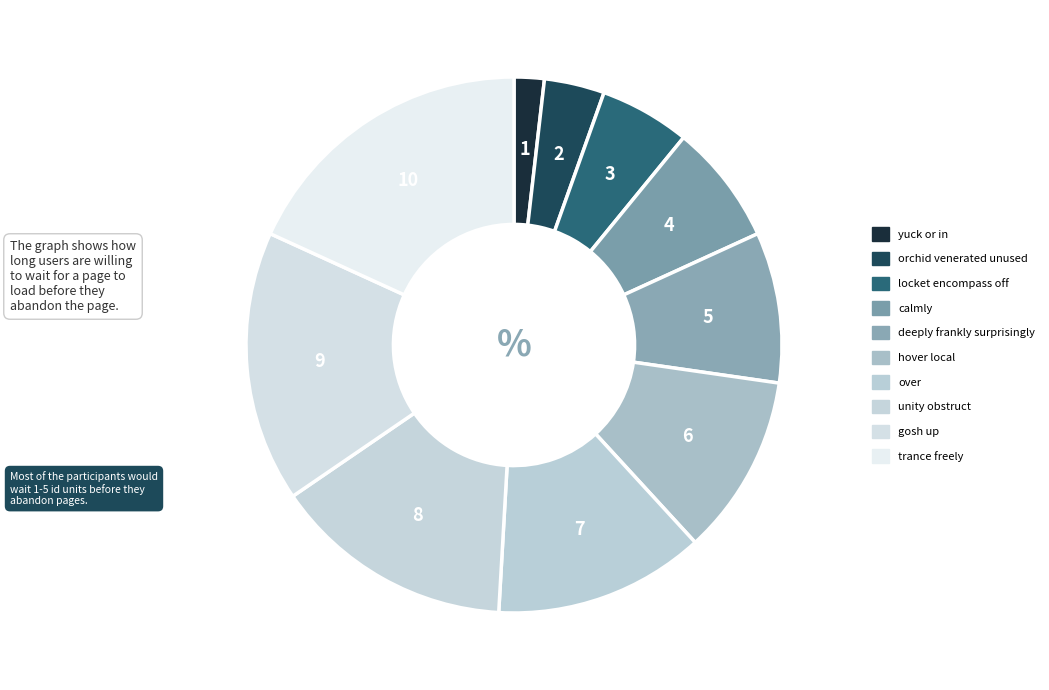

What is the change in value from orchid venerated unused to gosh up?

+7